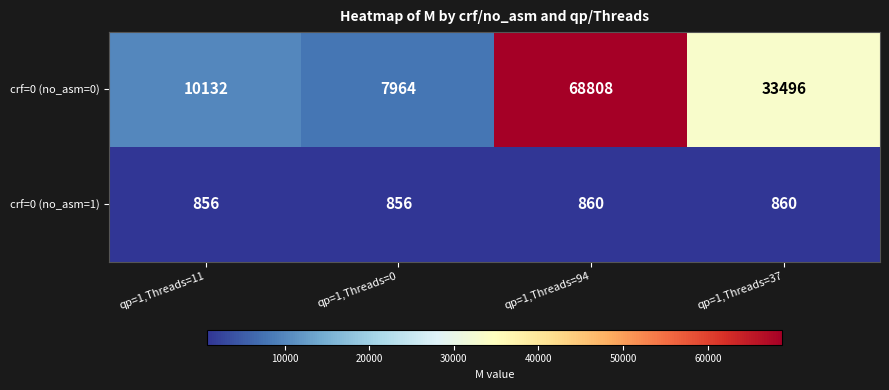

What is the difference between the highest and lowest values at qp=1,Threads=94?

67948